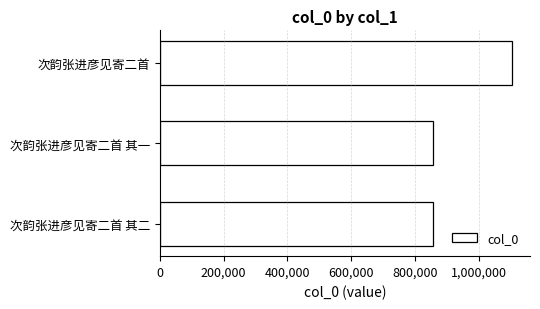

Is it true that the value at 次韵张进彦见寄二首 其二 is 421785?

False